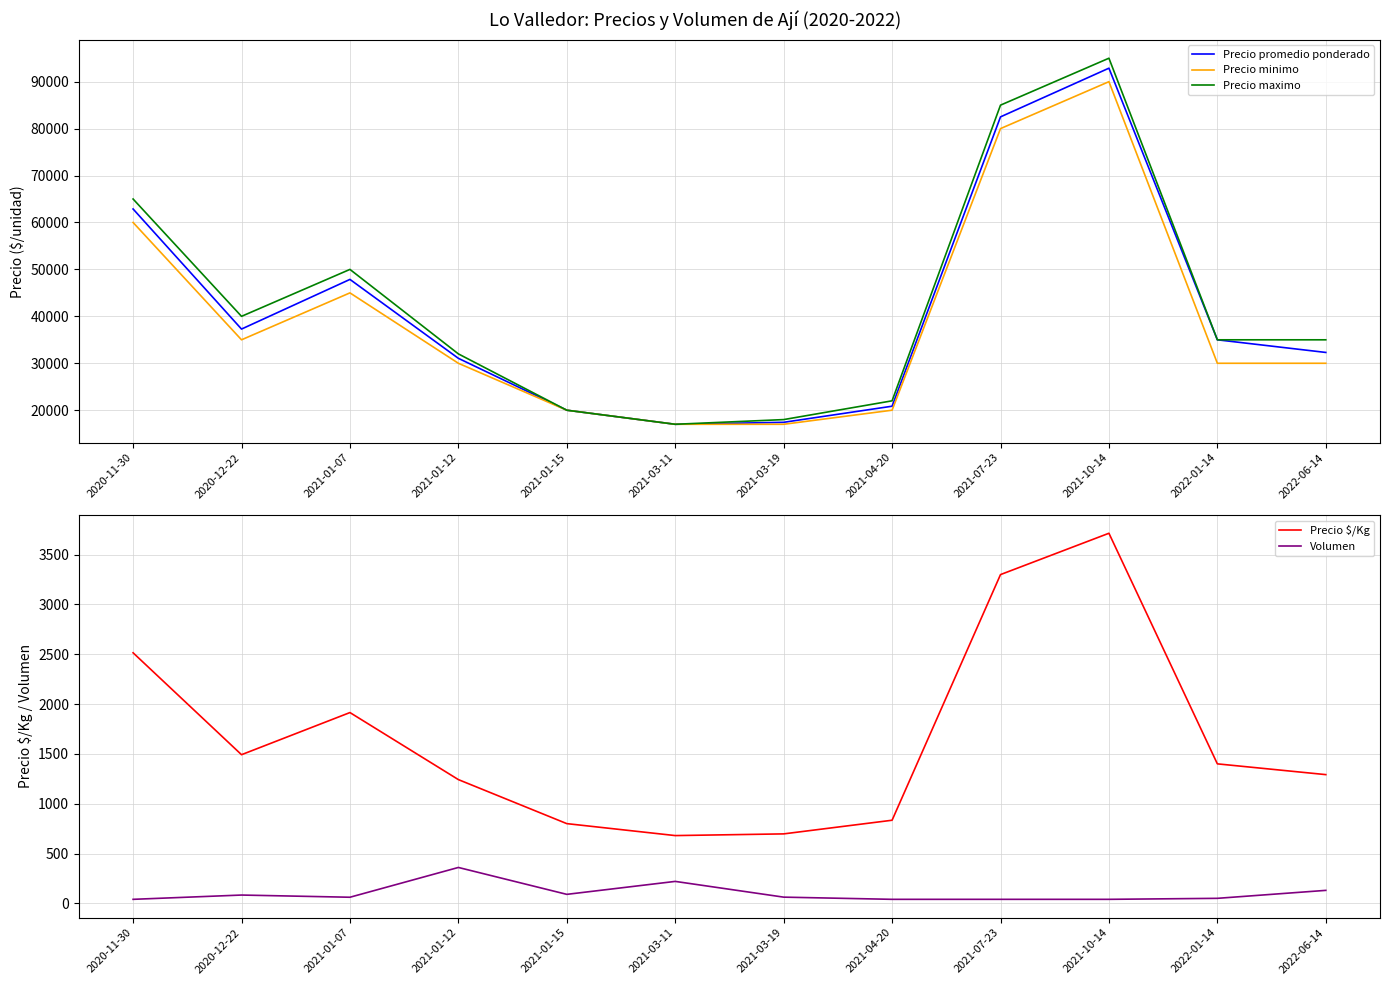

True or false: Precio $/Kg and Precio minimo cross at least once.

False